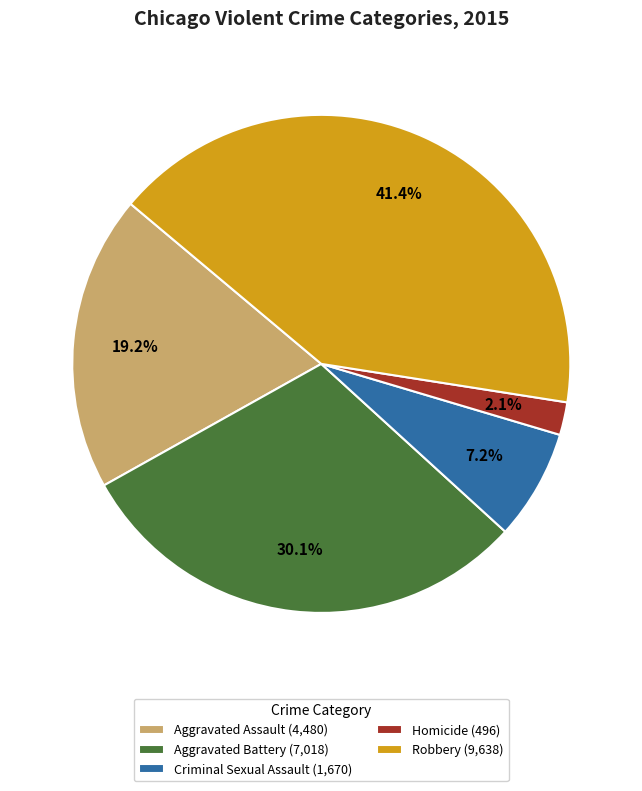

What is the largest slice in the pie chart?

Robbery